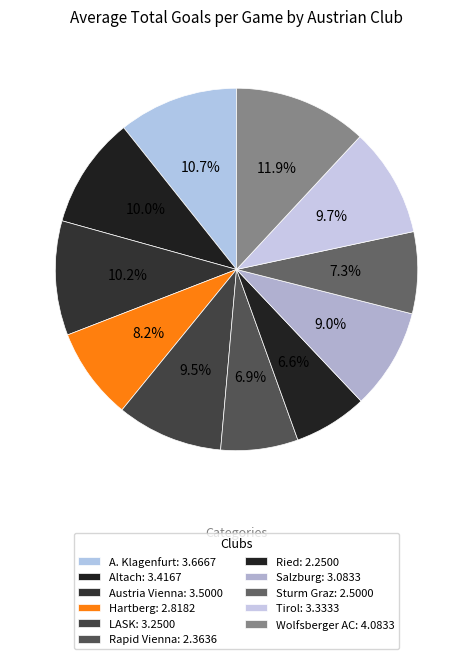

To the nearest percent, what is the difference between the largest and smallest slice percentages?

5%